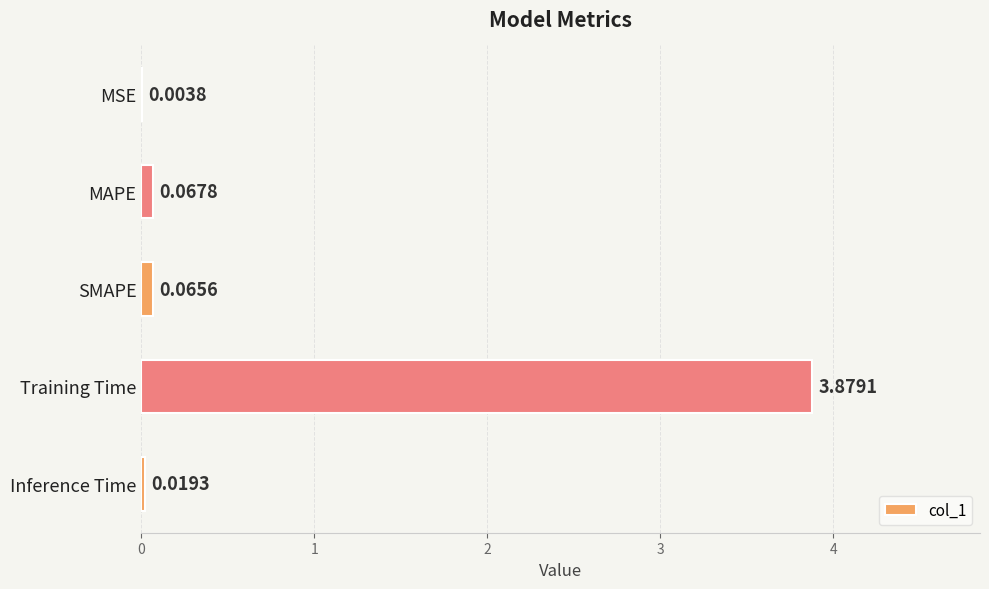

Are the bars grouped side by side (vs. stacked)?

No